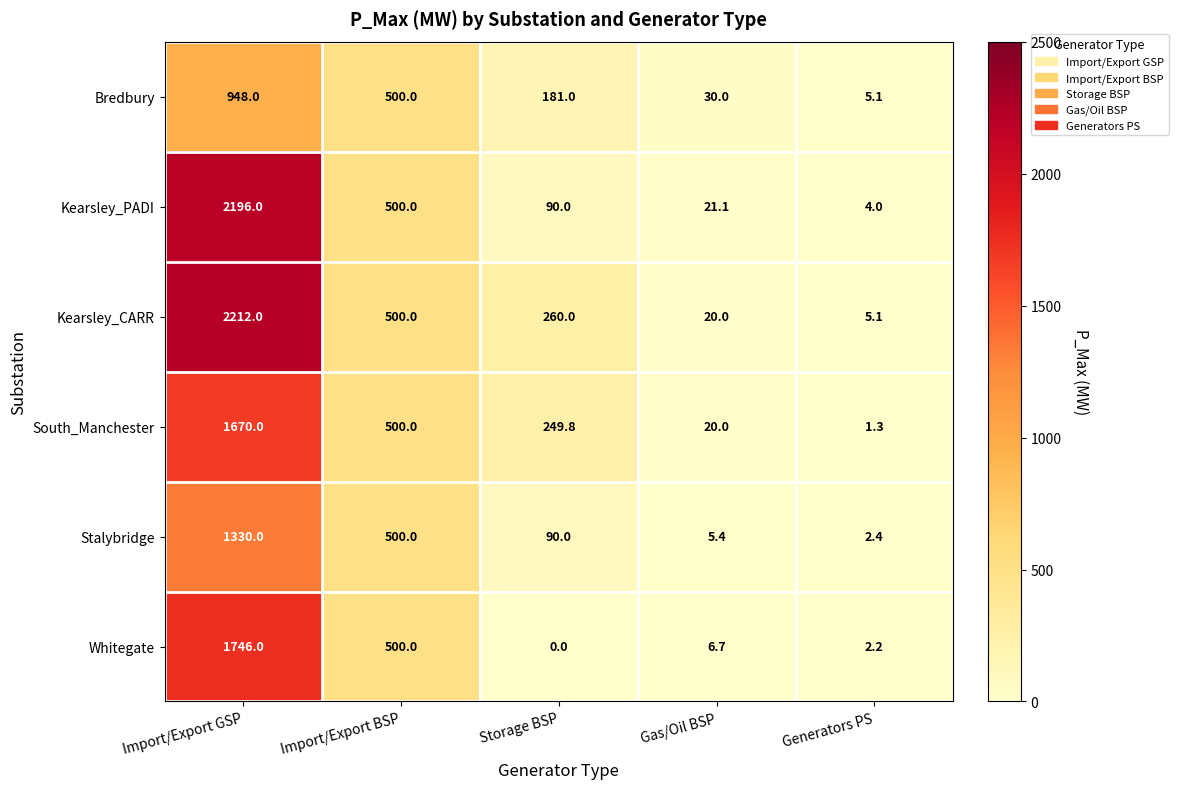

The Stalybridge series shows 500.0 at Import/Export BSP. True or false?

True